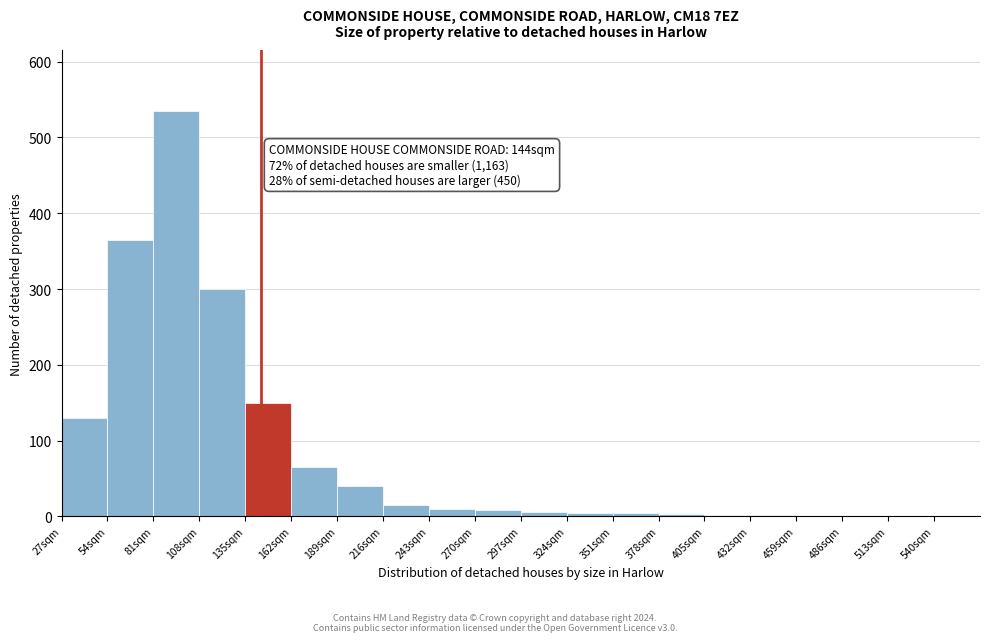

Which range on the x-axis has the tallest bar?

81 to 108